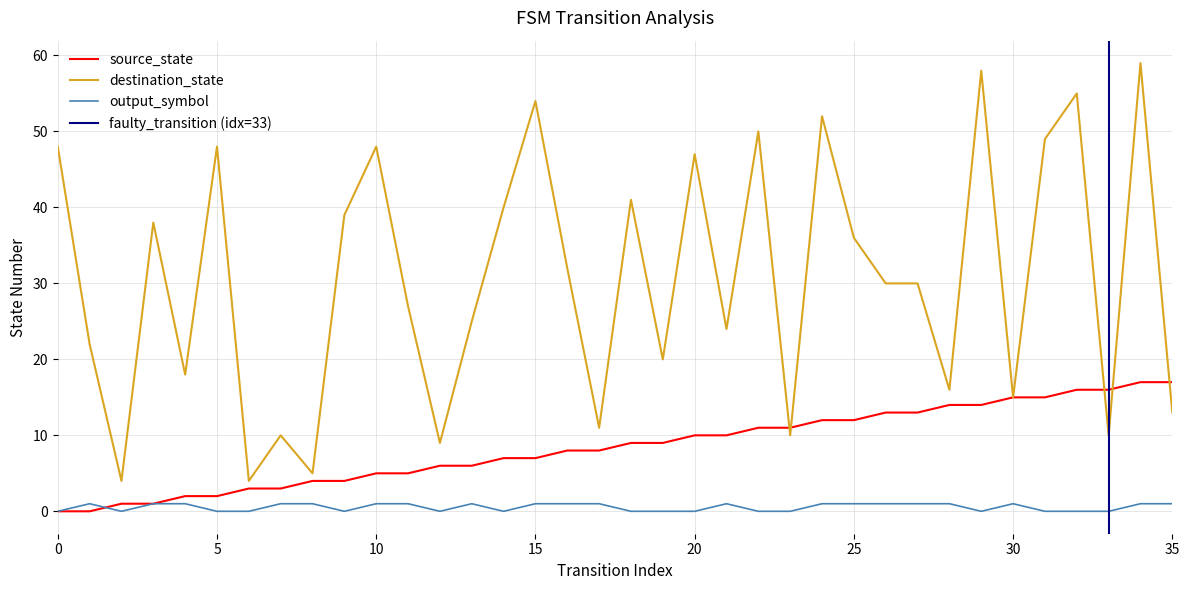

Is the value of source_state at 18 greater than the value of destination_state at 32?

No